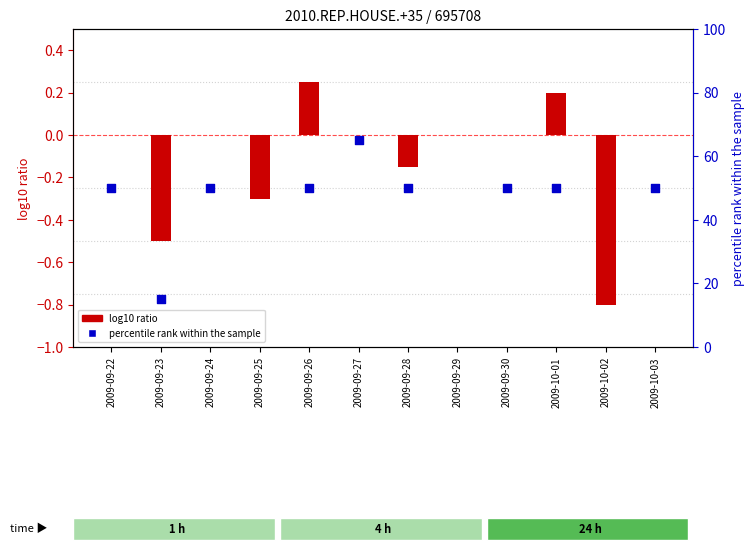

Which series reaches the maximum Y coordinate?

percentile rank within the sample